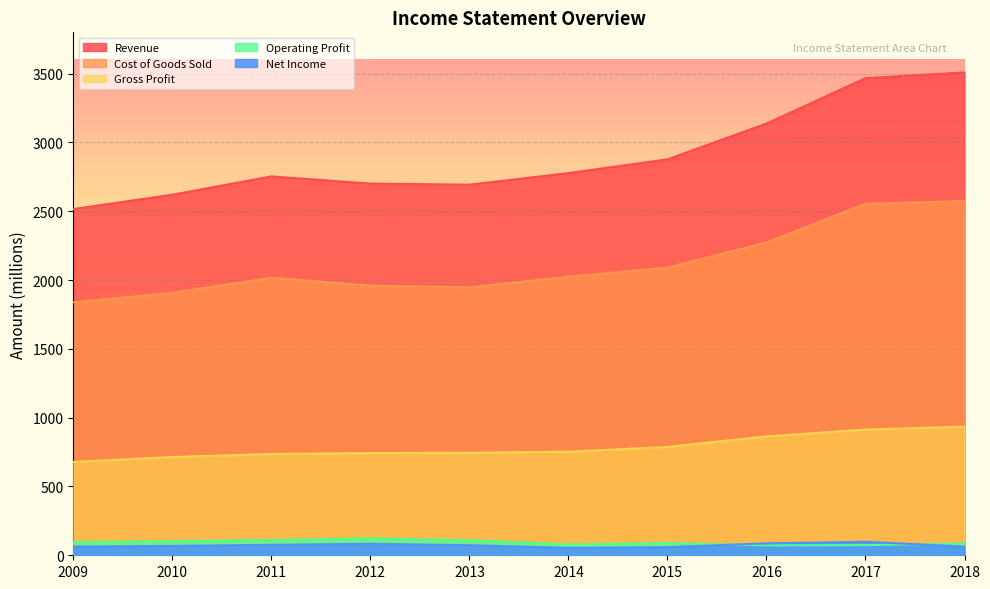

How many data points in Revenue are less than 2777?

5